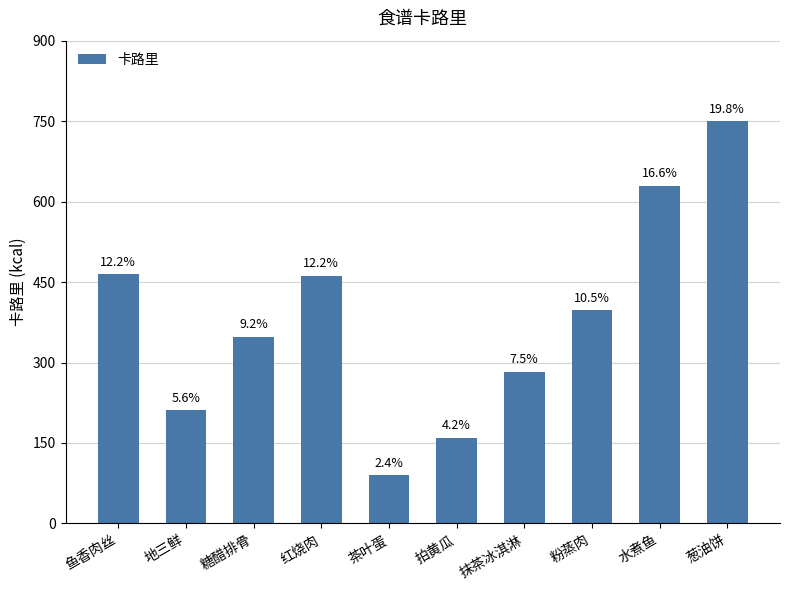

How many bars are there in total?

10